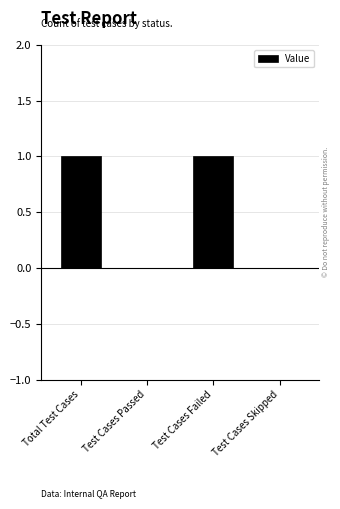

Is it true that the value at Test Cases Failed is 1?

True